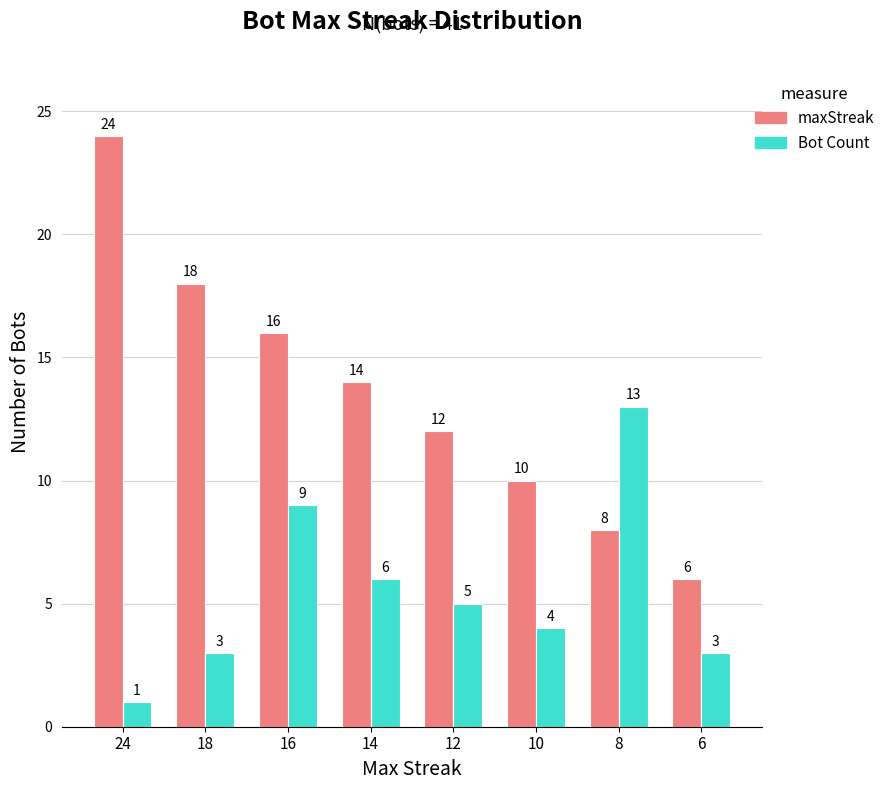

Which series has the largest total across all categories?

maxStreak